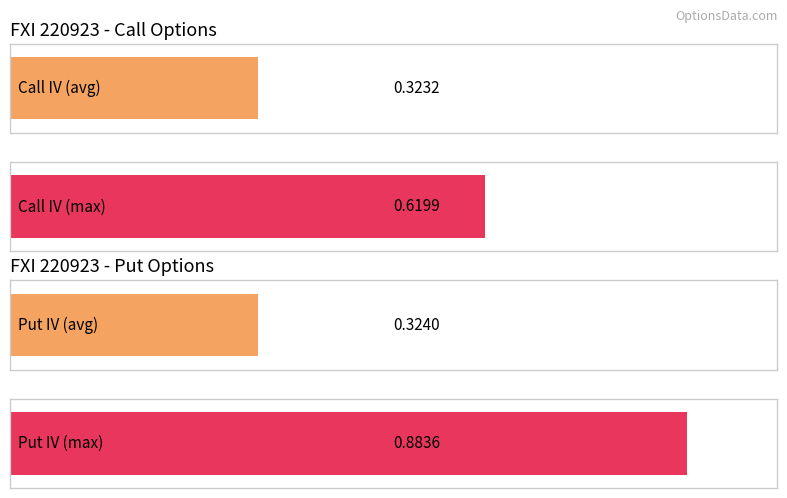

Rank the series by their maximum value, from lowest to highest.

Call IV, Put IV